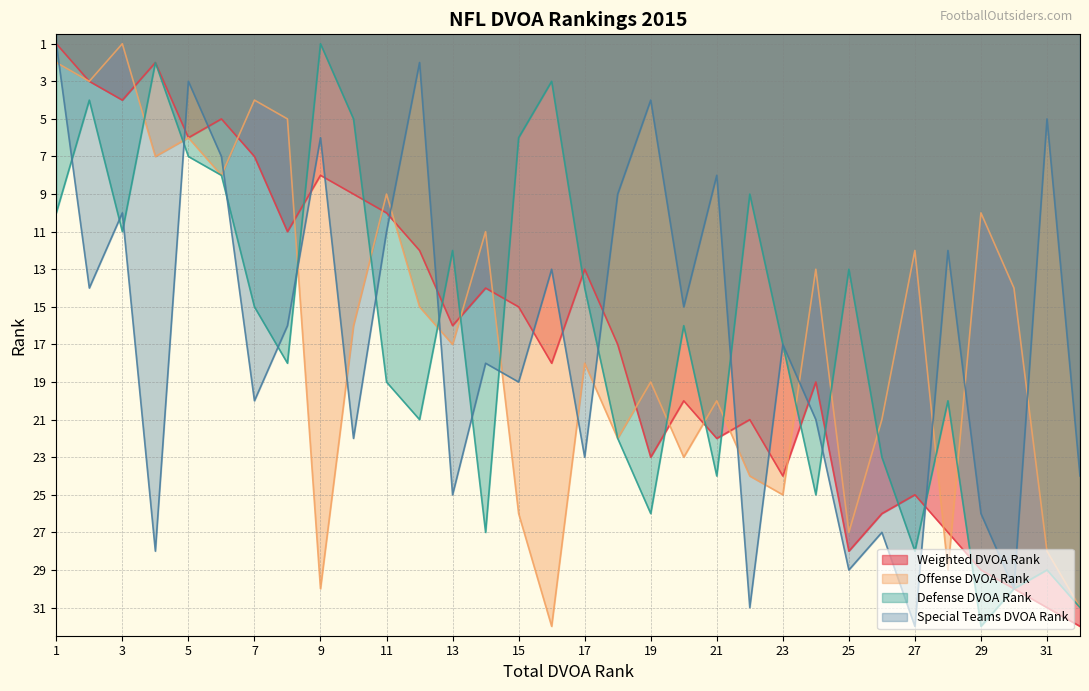

The Offense DVOA Rank series shows 31 at 32. True or false?

True